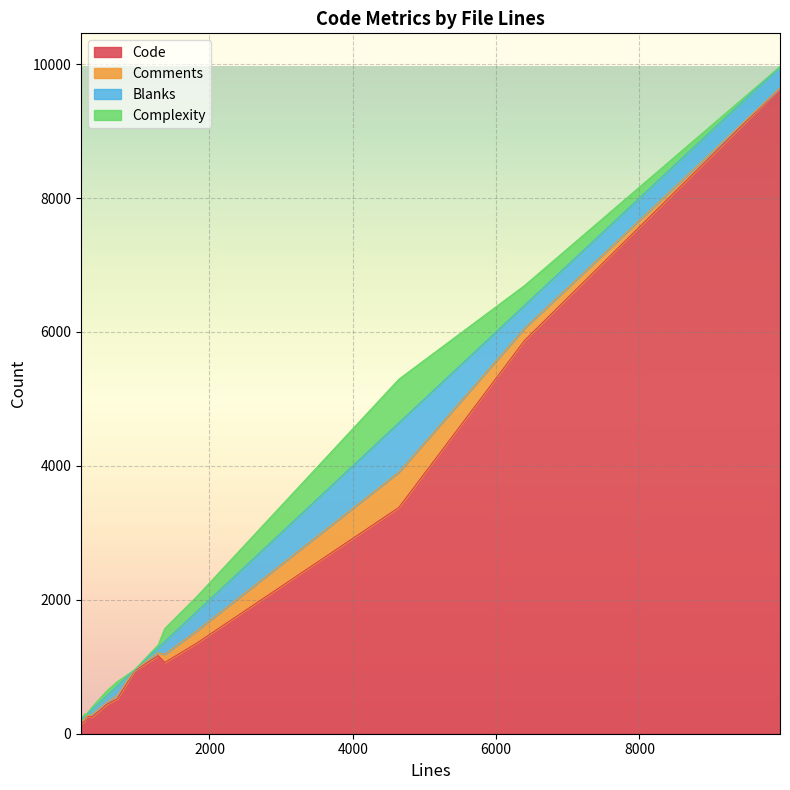

Where does the Blanks series first go above 101?

715